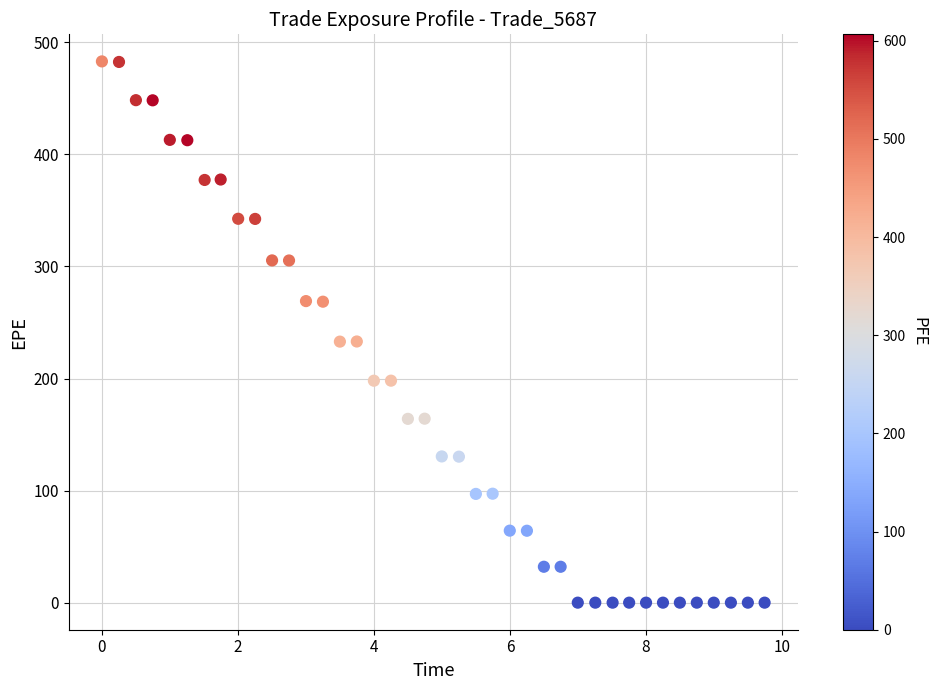

What is the range of X values (max minus min)?

9.7